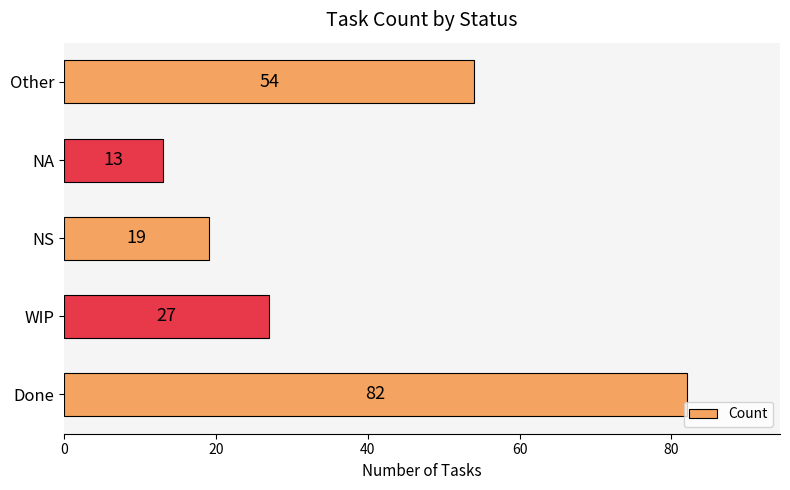

Where is the data nearest to the value 47?

Other